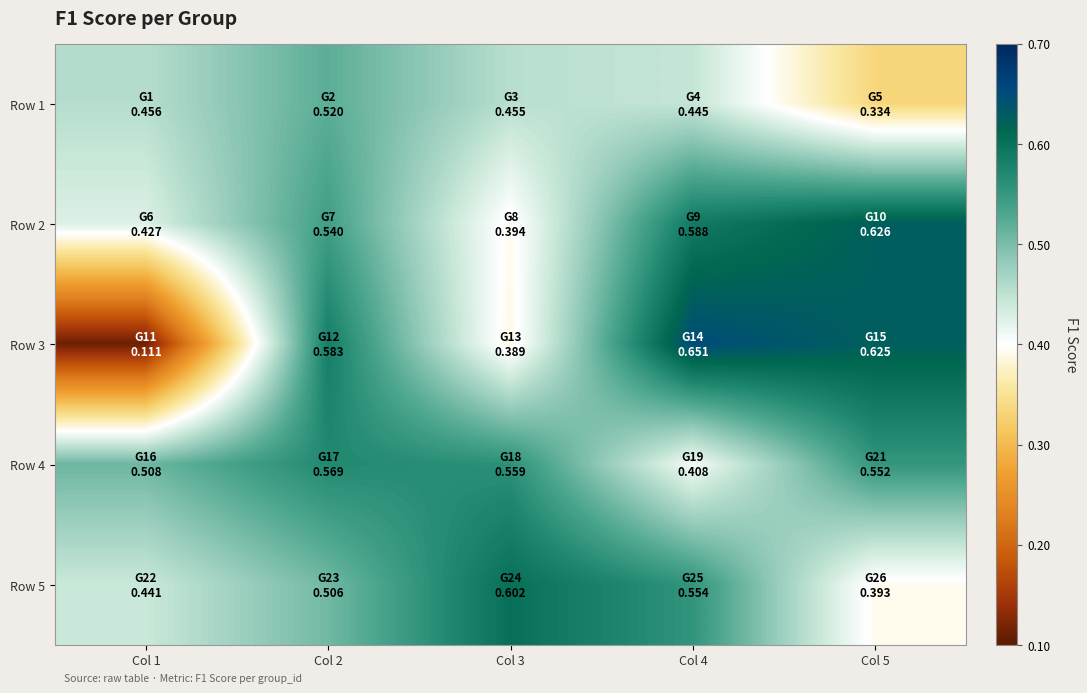

Which has a higher value, Col 4 or Col 2?

Col 2